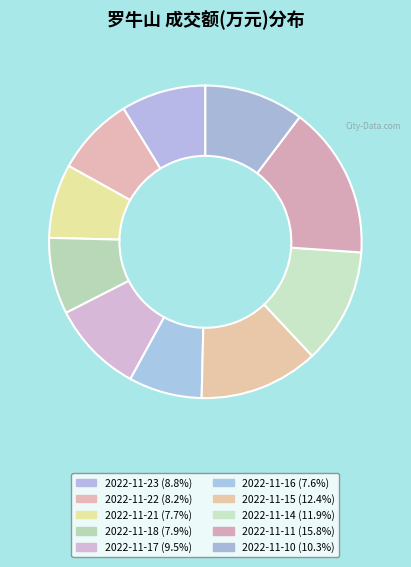

Does 2022-11-23 account for over 50% of the chart?

No